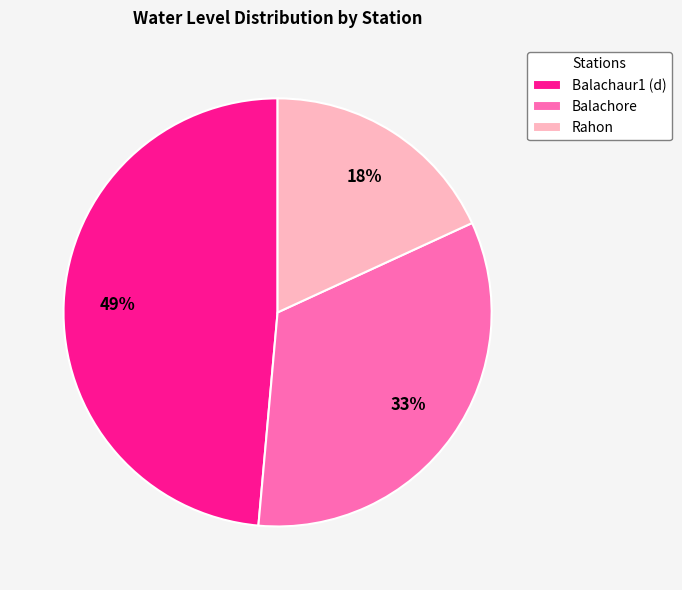

The Balachaur1 (d) slice represents 49% of the pie. True or false?

True